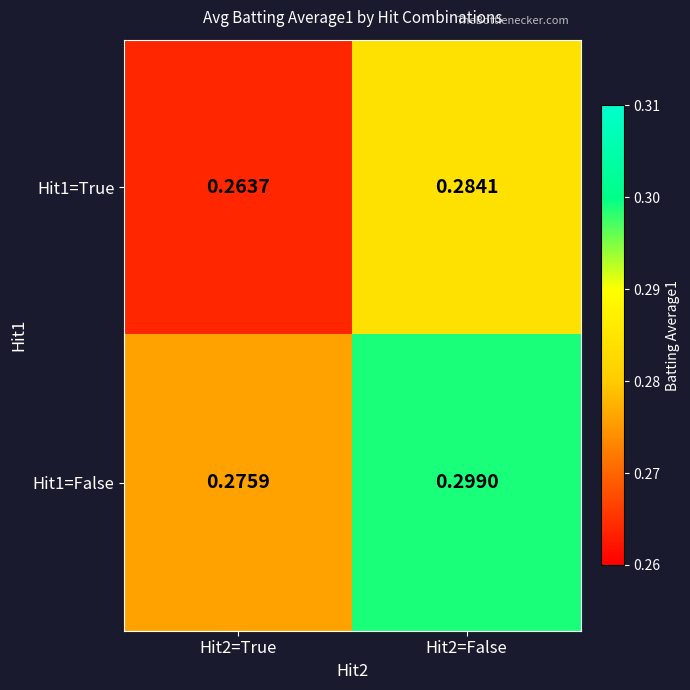

At how many categories does at least one series exceed 0?

2